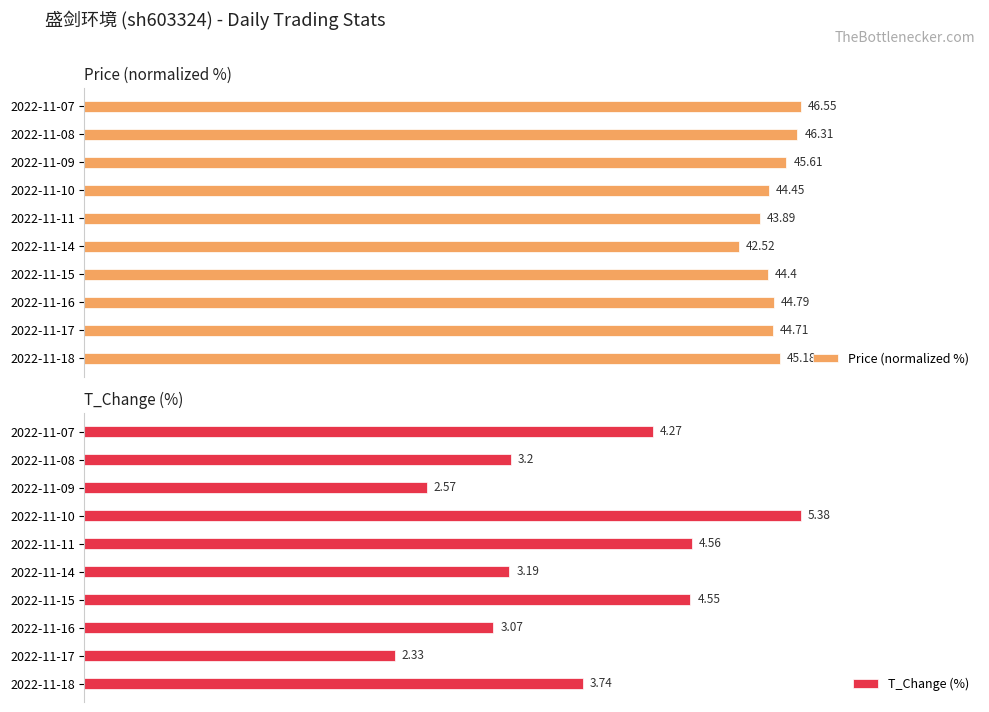

Which series has the largest total across all categories?

Price (normalized %)